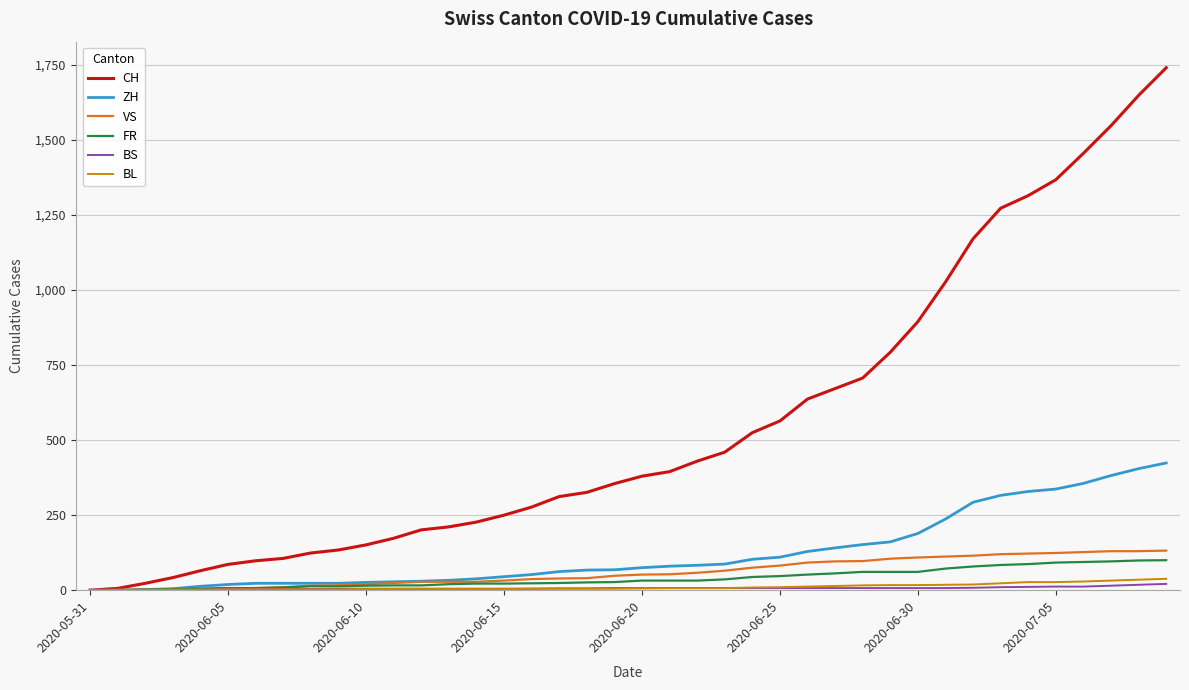

Which series has the largest total across all categories?

CH